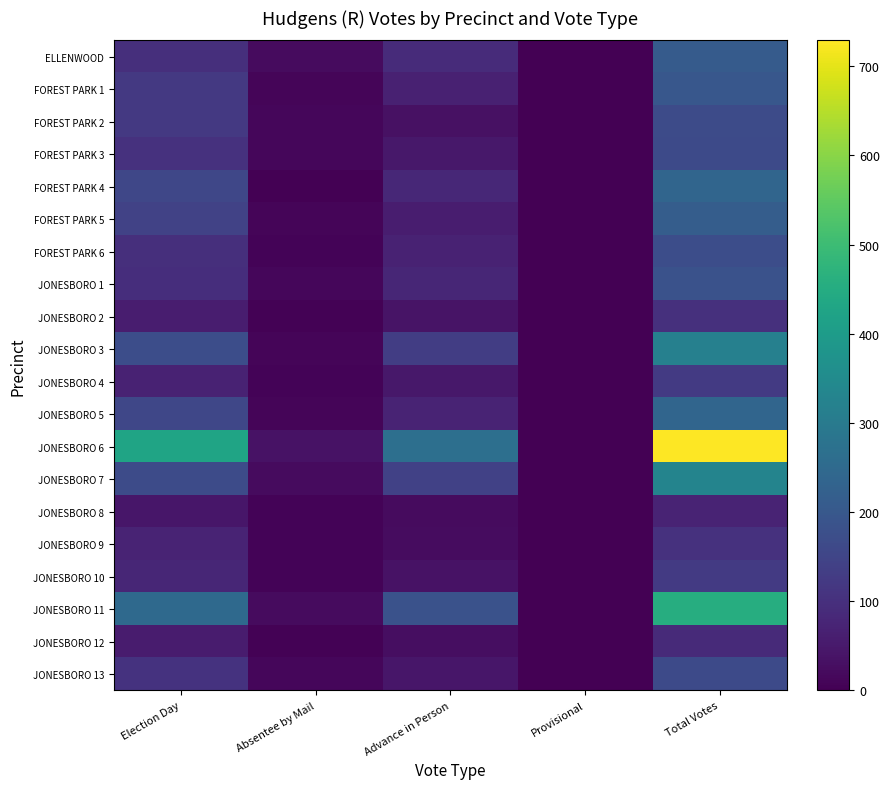

Reading left to right, transcribe all the data shown in this chart.

ELLENWOOD: Election Day=97	Absentee by Mail=22	Advance in Person=90	Provisional=0	Total Votes=209
FOREST PARK 1: Election Day=120	Absentee by Mail=10	Advance in Person=68	Provisional=0	Total Votes=198
FOREST PARK 2: Election Day=120	Absentee by Mail=13	Advance in Person=33	Provisional=0	Total Votes=166
FOREST PARK 3: Election Day=105	Absentee by Mail=12	Advance in Person=47	Provisional=0	Total Votes=164
FOREST PARK 4: Election Day=155	Absentee by Mail=1	Advance in Person=81	Provisional=1	Total Votes=238
FOREST PARK 5: Election Day=145	Absentee by Mail=11	Advance in Person=59	Provisional=0	Total Votes=215
FOREST PARK 6: Election Day=97	Absentee by Mail=7	Advance in Person=69	Provisional=0	Total Votes=173
JONESBORO 1: Election Day=94	Absentee by Mail=12	Advance in Person=77	Provisional=0	Total Votes=183
JONESBORO 2: Election Day=59	Absentee by Mail=3	Advance in Person=38	Provisional=0	Total Votes=100
JONESBORO 3: Election Day=173	Absentee by Mail=11	Advance in Person=133	Provisional=0	Total Votes=317
JONESBORO 4: Election Day=69	Absentee by Mail=8	Advance in Person=46	Provisional=0	Total Votes=123
JONESBORO 5: Election Day=156	Absentee by Mail=11	Advance in Person=72	Provisional=0	Total Votes=239
JONESBORO 6: Election Day=425	Absentee by Mail=37	Advance in Person=267	Provisional=0	Total Votes=729
JONESBORO 7: Election Day=168	Absentee by Mail=20	Advance in Person=142	Provisional=0	Total Votes=330
JONESBORO 8: Election Day=45	Absentee by Mail=6	Advance in Person=22	Provisional=0	Total Votes=73
JONESBORO 9: Election Day=72	Absentee by Mail=8	Advance in Person=24	Provisional=0	Total Votes=104
JONESBORO 10: Election Day=79	Absentee by Mail=7	Advance in Person=37	Provisional=0	Total Votes=123
JONESBORO 11: Election Day=248	Absentee by Mail=21	Advance in Person=185	Provisional=0	Total Votes=454
JONESBORO 12: Election Day=56	Absentee by Mail=4	Advance in Person=28	Provisional=0	Total Votes=88
JONESBORO 13: Election Day=106	Absentee by Mail=14	Advance in Person=43	Provisional=0	Total Votes=163